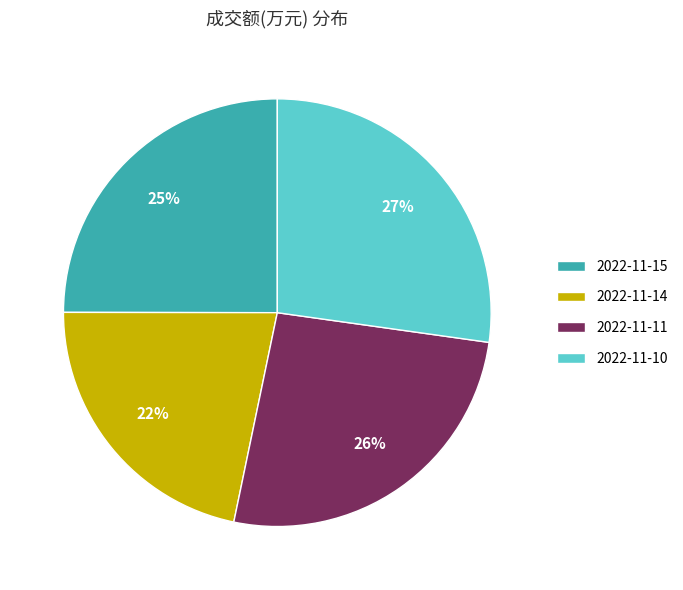

To the nearest percent, what is the combined percentage of 2022-11-11 and 2022-11-15?

51%